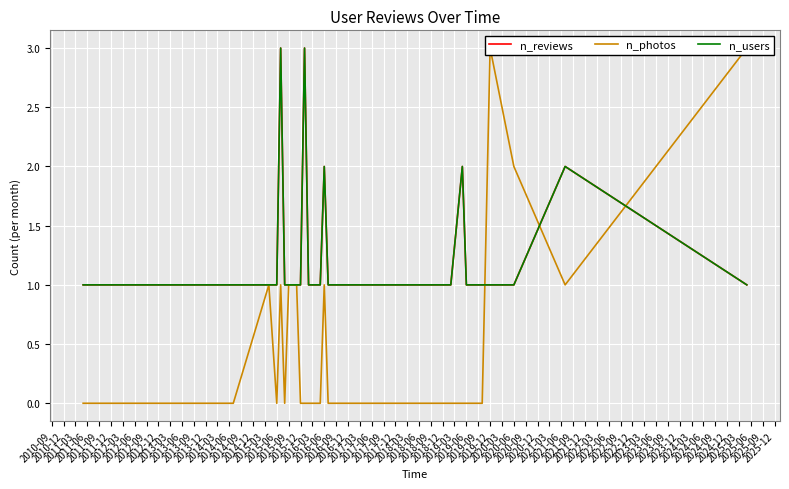

Which series ends up on top after the final intersection of n_reviews and n_photos?

n_photos